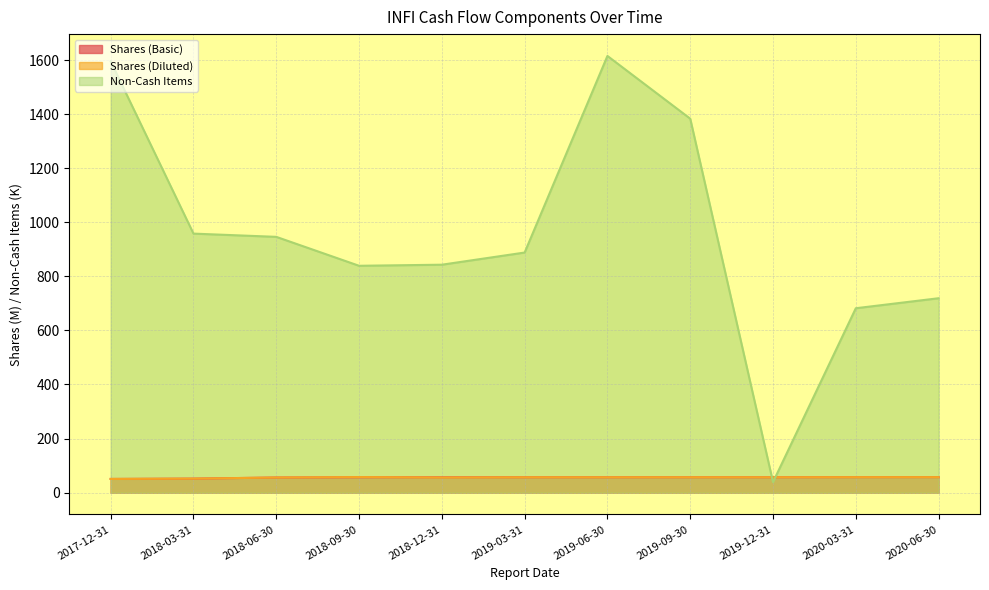

What is the sum of the Shares (Basic) values at 2019-06-30 and 2019-09-30?

114.0